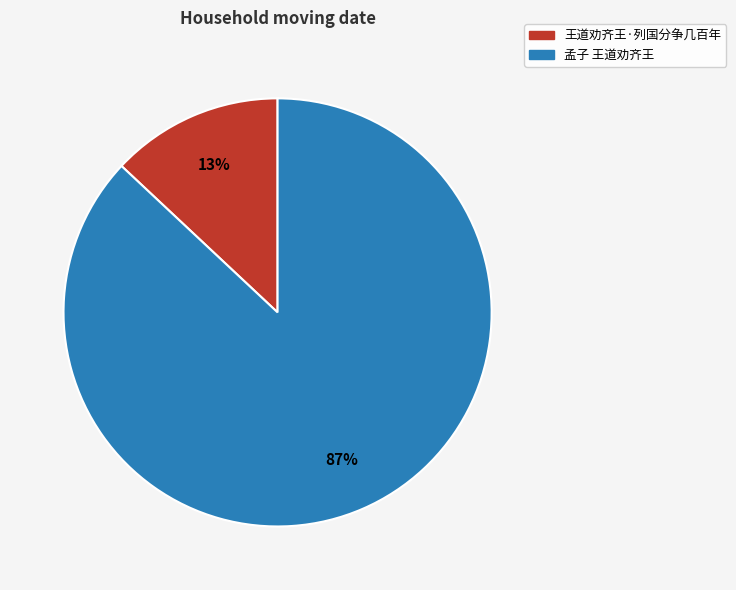

Approximately how many times larger is the value at 孟子 王道劝齐王 compared to 王道劝齐王·列国分争几百年?

6.7